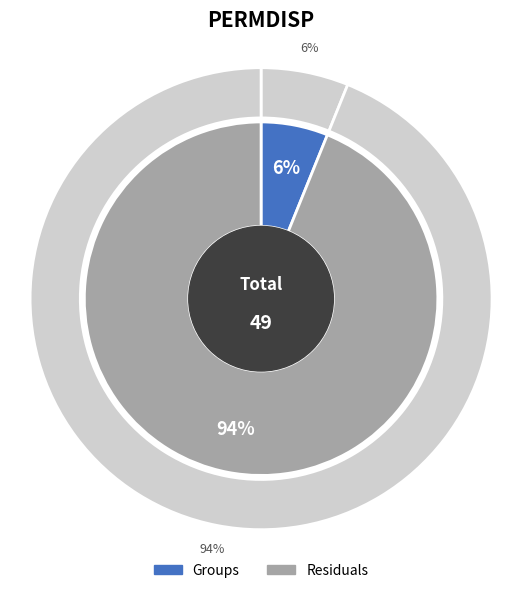

What percentage do Residuals and Groups together represent?

100.0%